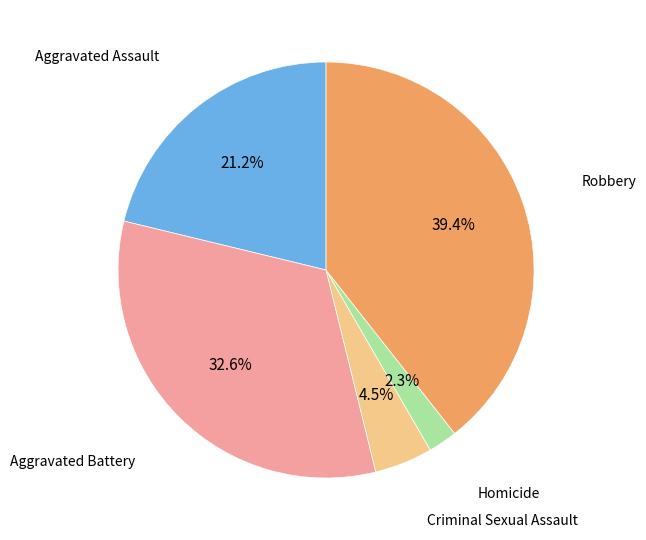

What percentage is the Robbery slice, to the nearest percent?

39%